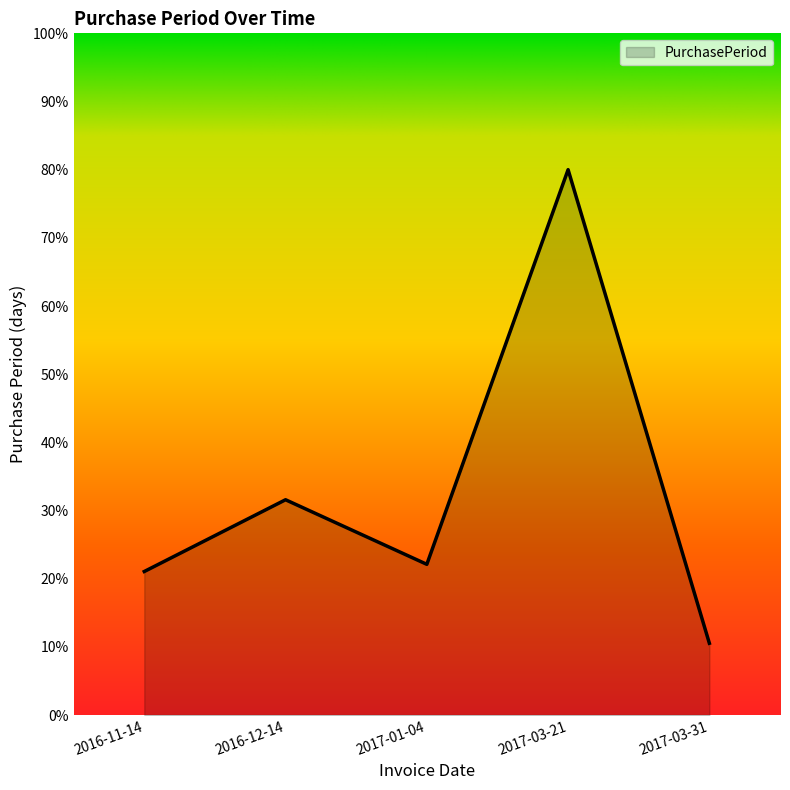

What is the greatest value displayed?

80.0